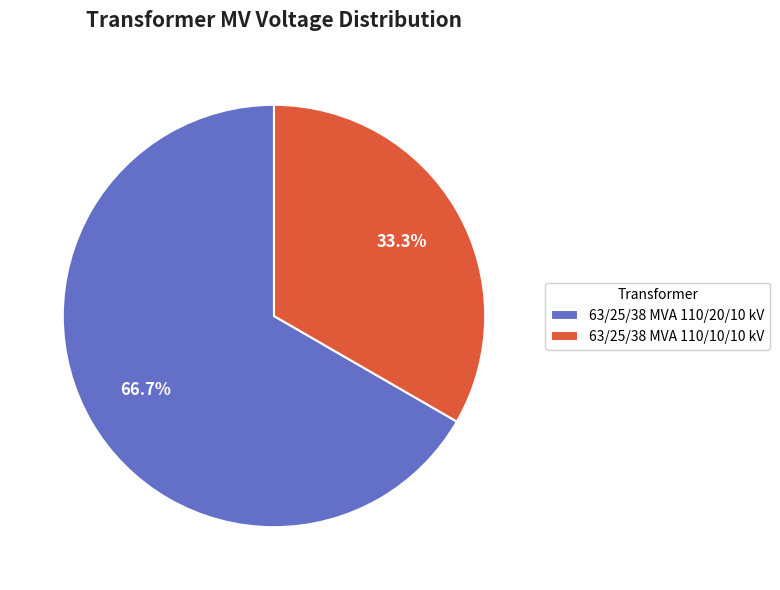

Which has a higher value, 63/25/38 MVA 110/10/10 kV or 63/25/38 MVA 110/20/10 kV?

63/25/38 MVA 110/20/10 kV